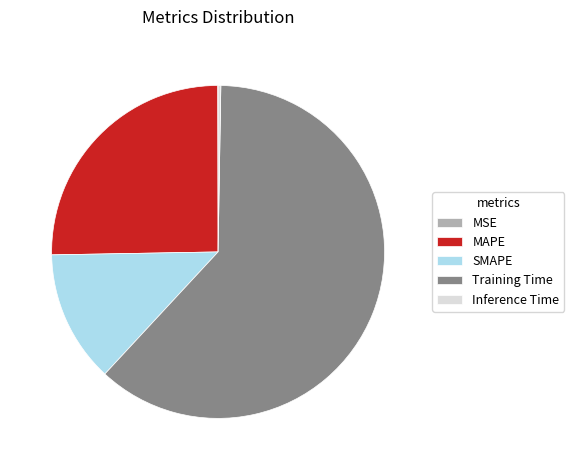

Which slice is the largest?

Training Time